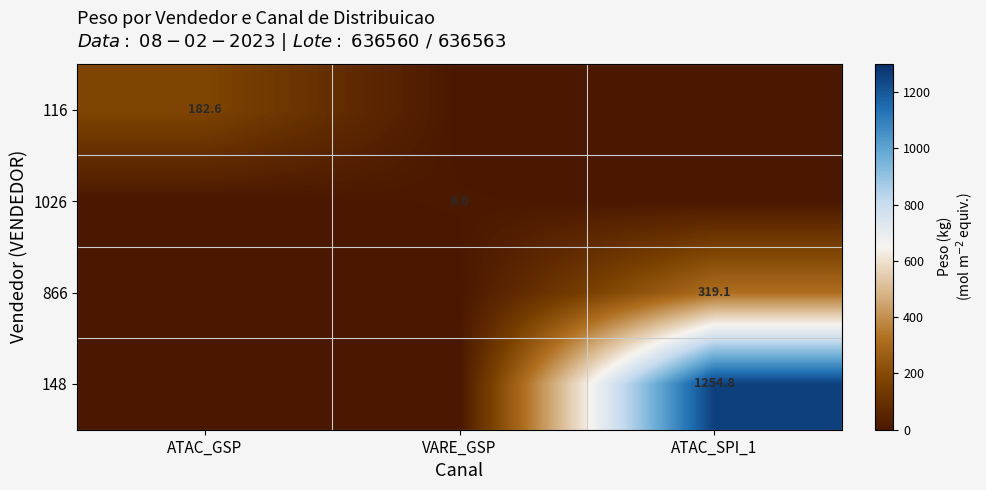

At which category does the chart reach its minimum across all series?

VARE_GSP